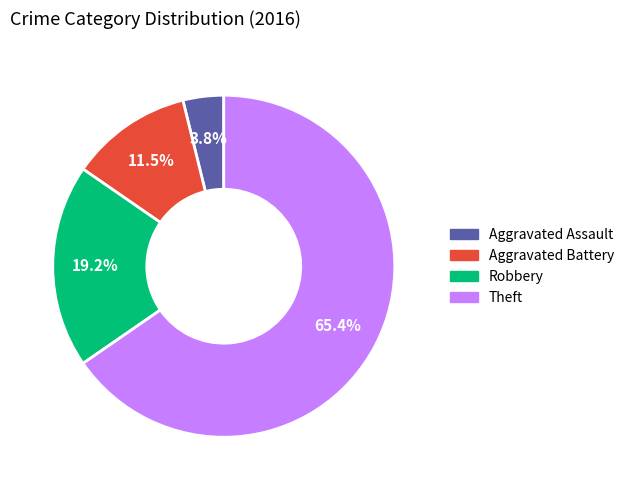

Count the number of slices in the pie.

4